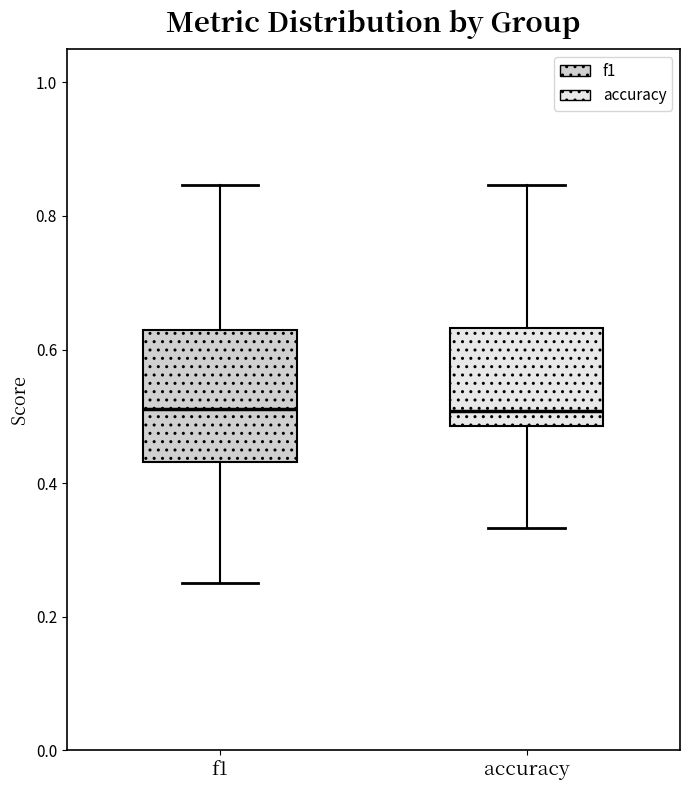

Where does the lower whisker of the box for accuracy end on the y-axis? The values are not printed on the chart, so give them approximately, as read against the axis.

0.34